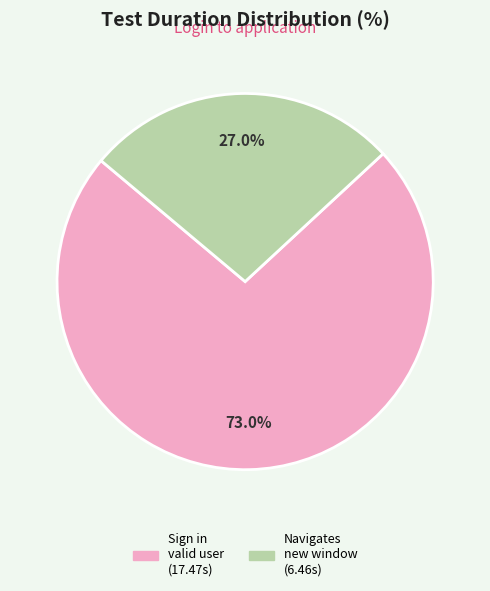

Is there a majority slice in this chart?

Yes